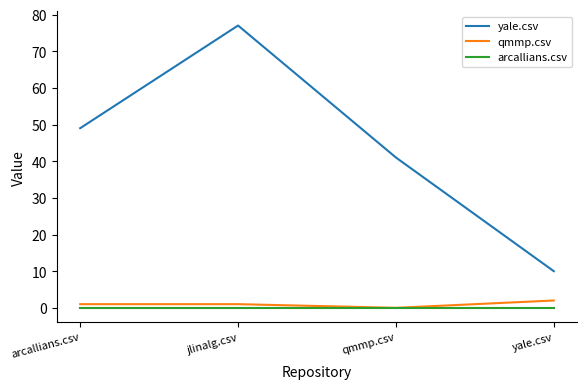

What are all the series names shown in the legend?

yale.csv, qmmp.csv, arcallians.csv